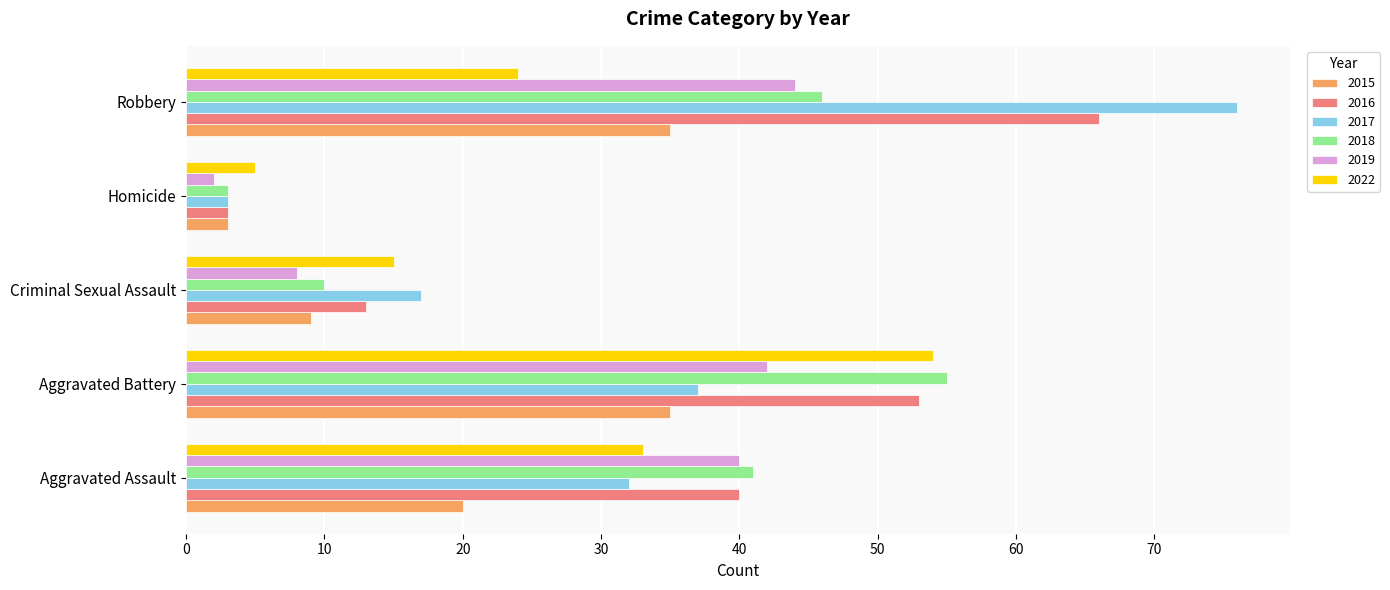

Which label corresponds to the largest value in the chart?

Robbery